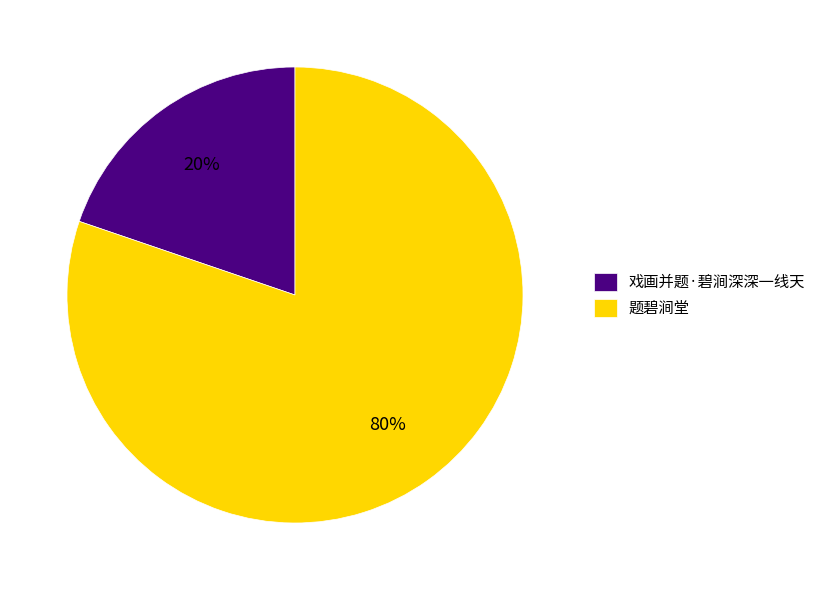

What percentage is the 戏画并题·碧涧深深一线天 slice, to the nearest percent?

20%